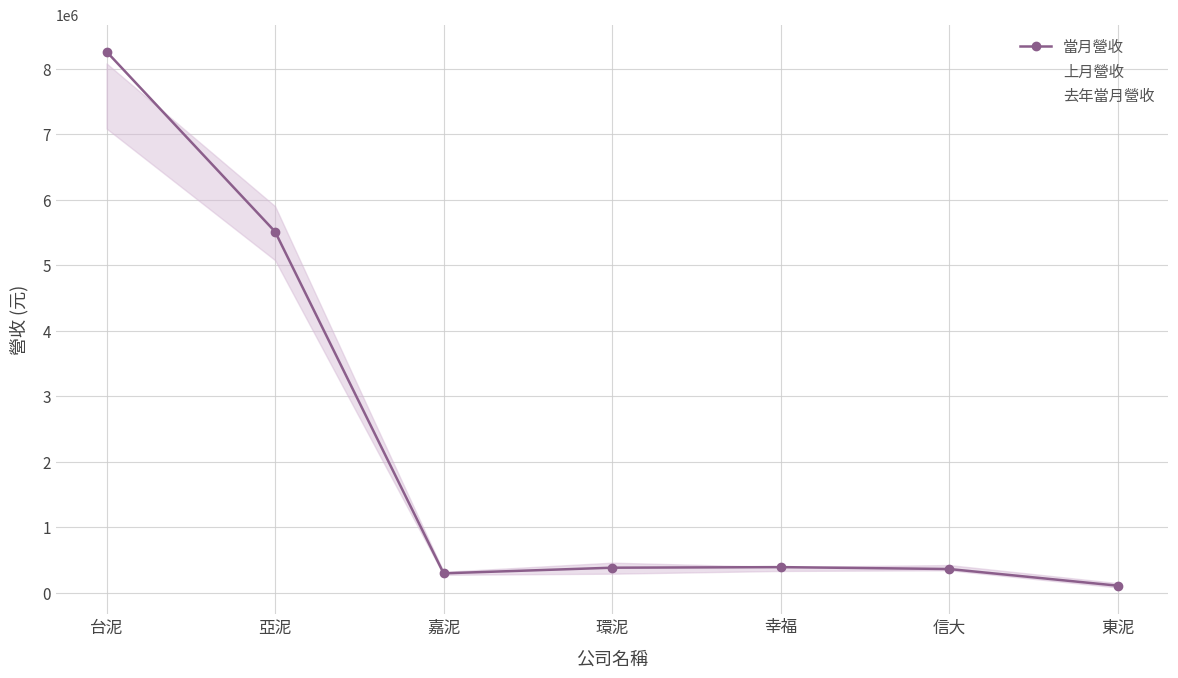

How many values in the 上月營收 series are below 335445?

3